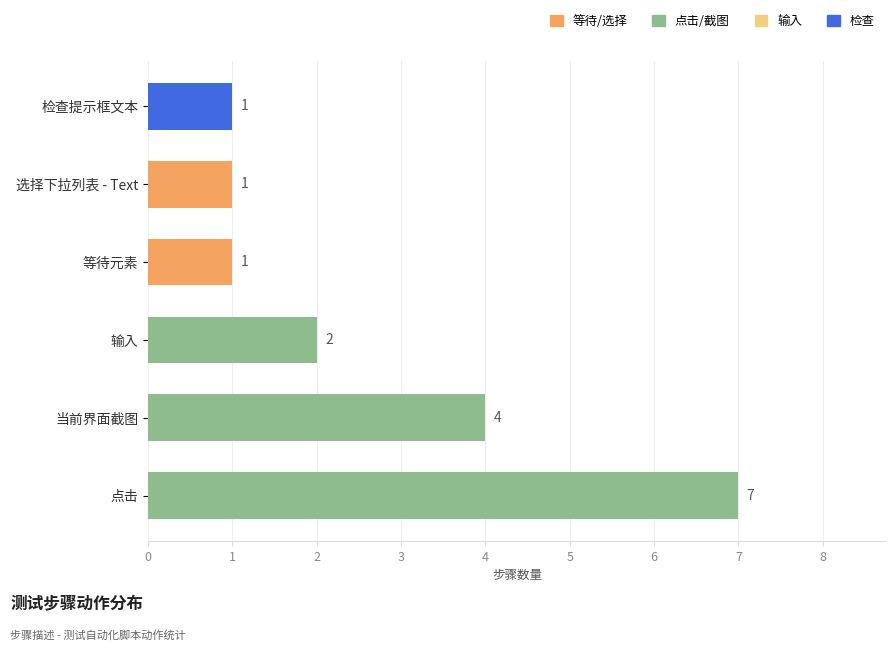

Reading top to bottom, list all the values displayed in this chart.

1	1	1	2	4	7